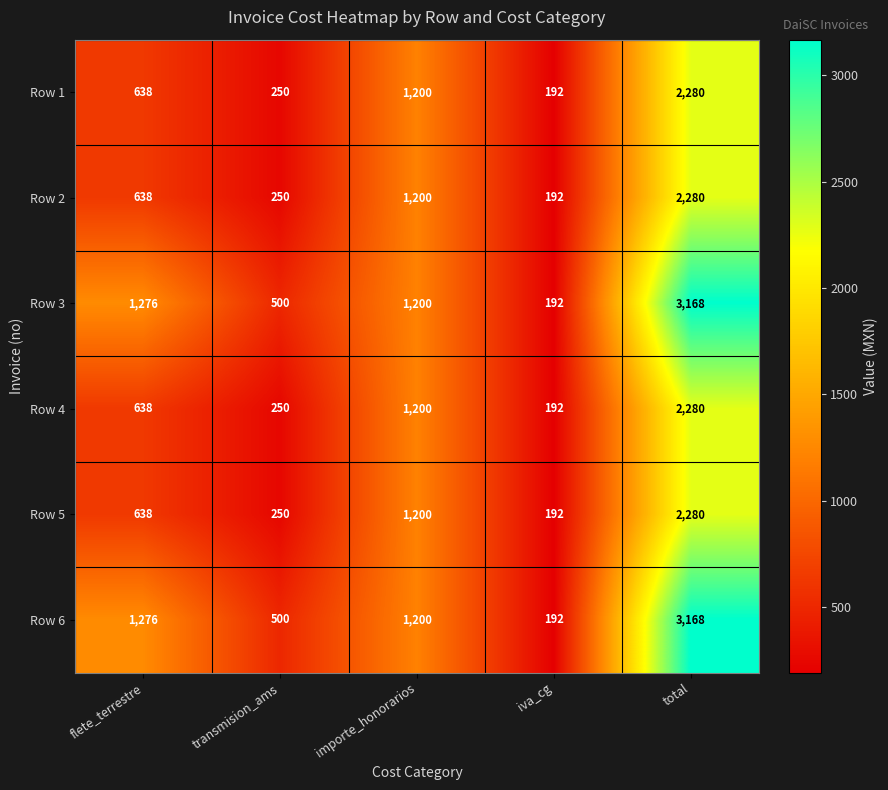

How many series are shown in this chart?

6